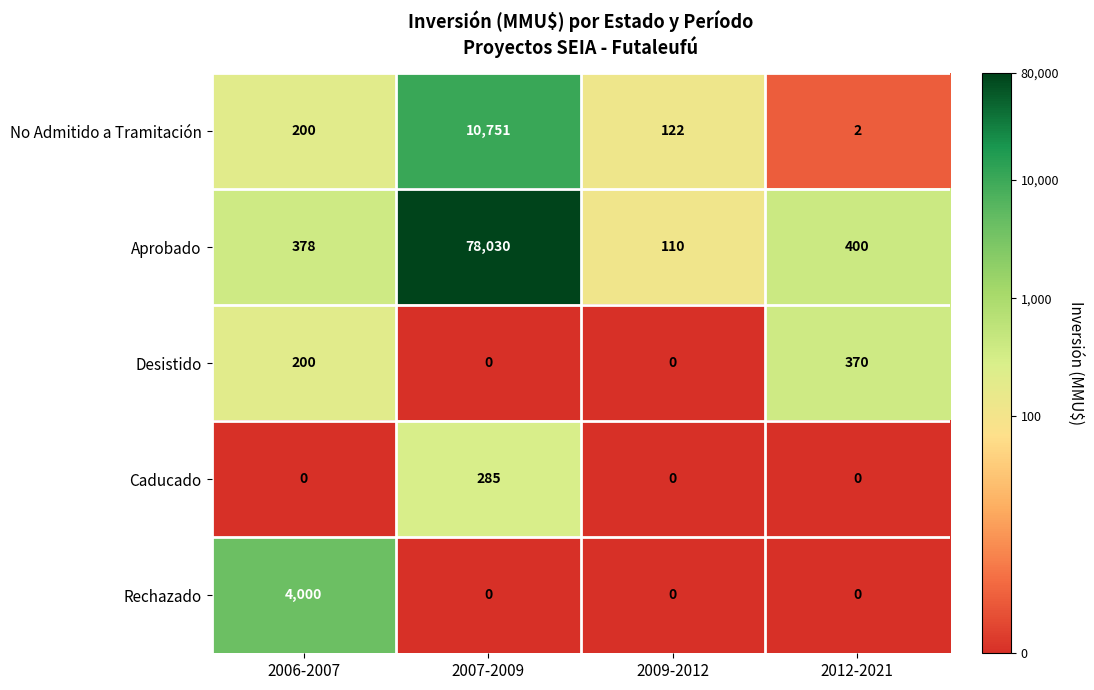

Count the number of categories in the chart.

4